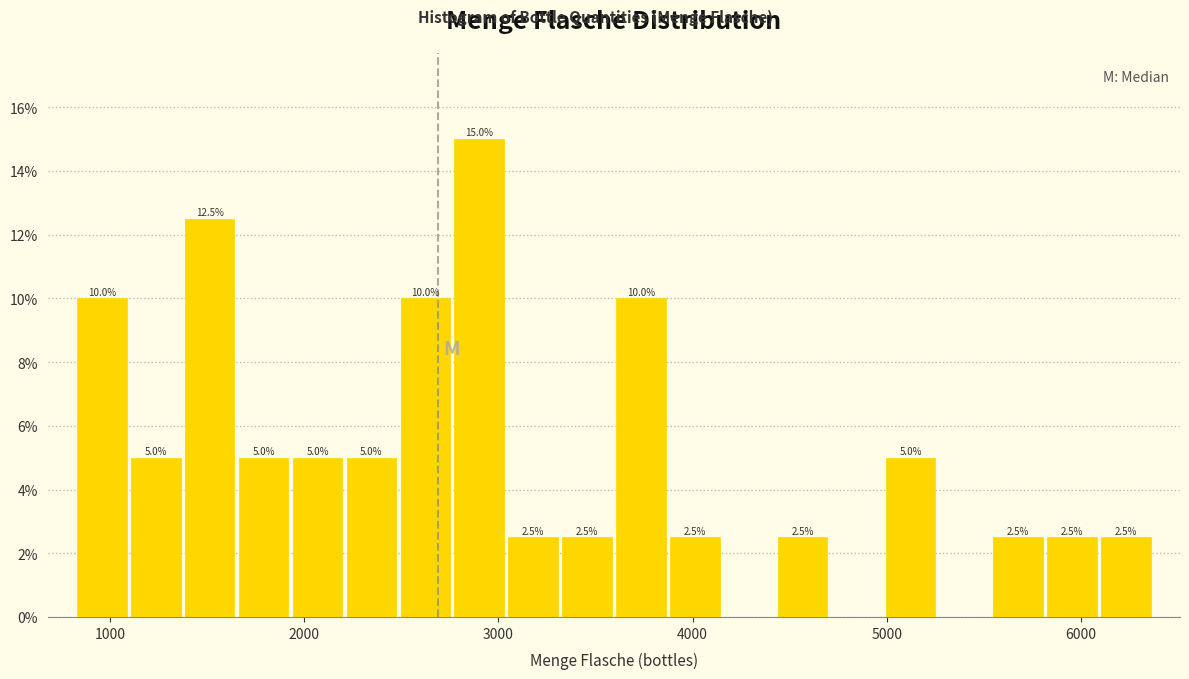

Around what value on the x-axis is the tallest bar? Give the approximate position of its centre, as read against the axis.

2900